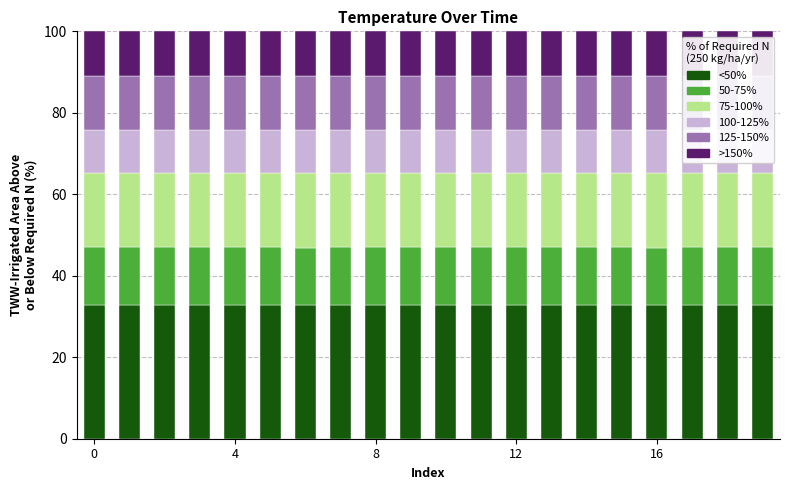

The value of <50% at 8 is 32.7. True or false?

True